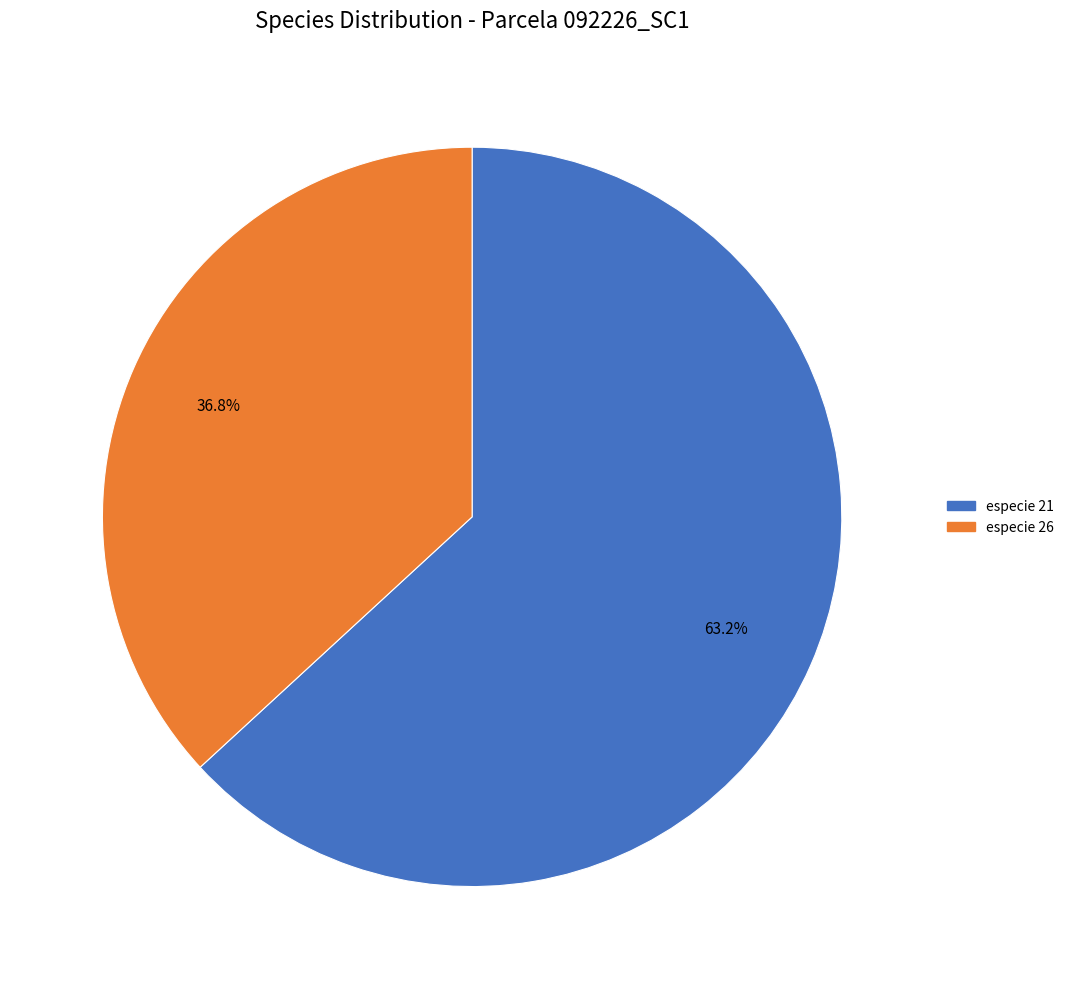

Count the number of slices in the pie.

2